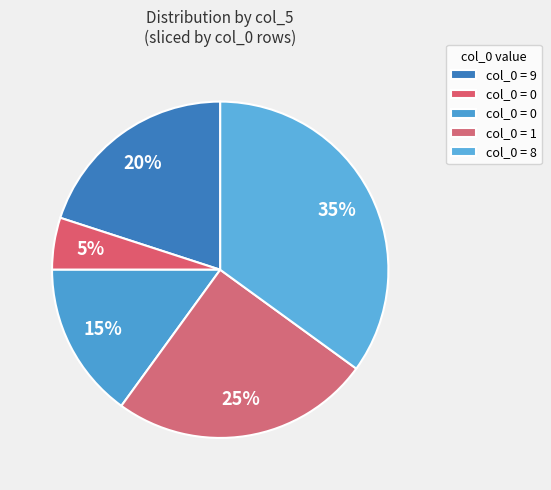

How many segments does this pie chart have?

5